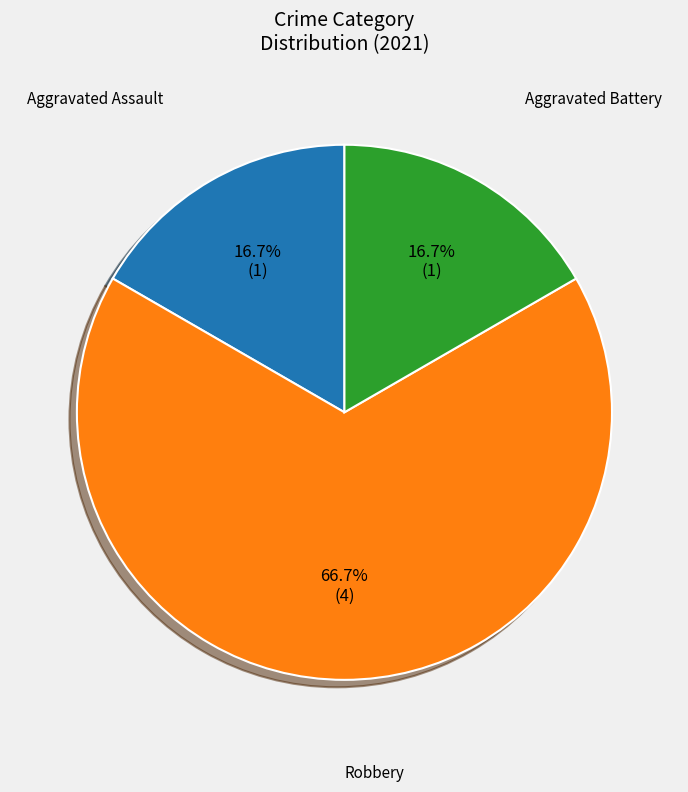

Does any single category account for the majority?

Yes